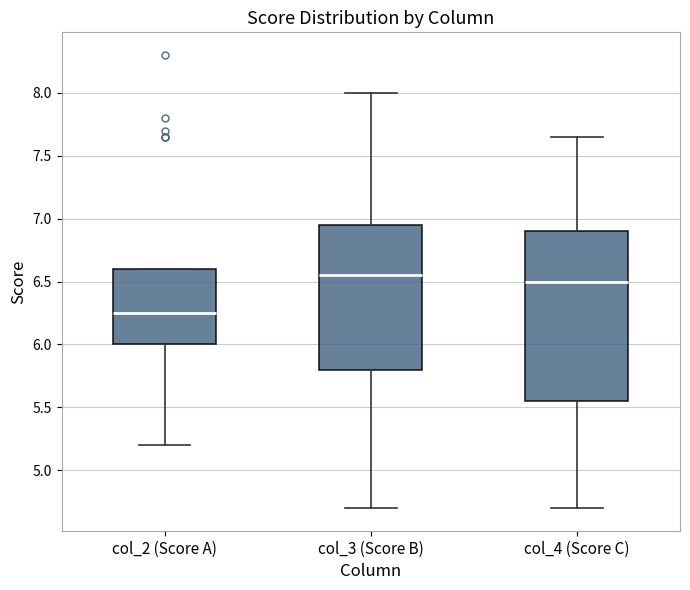

Where does the lower whisker of the box for col_2 (Score A) end on the y-axis? The values are not printed on the chart, so give them approximately, as read against the axis.

5.20